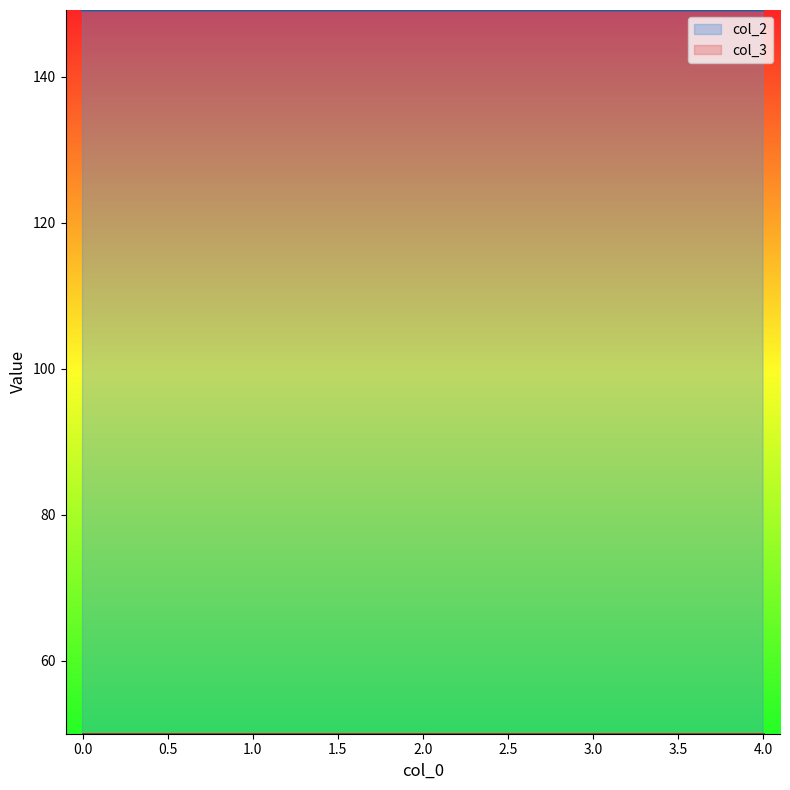

The value at 3 is 149.2. True or false?

True